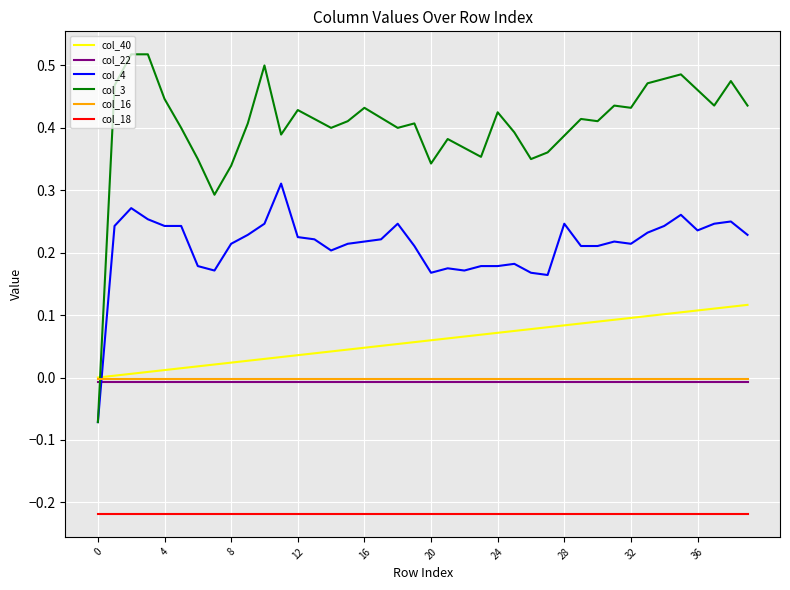

What are all the series names shown in the legend?

col_40, col_22, col_4, col_3, col_16, col_18